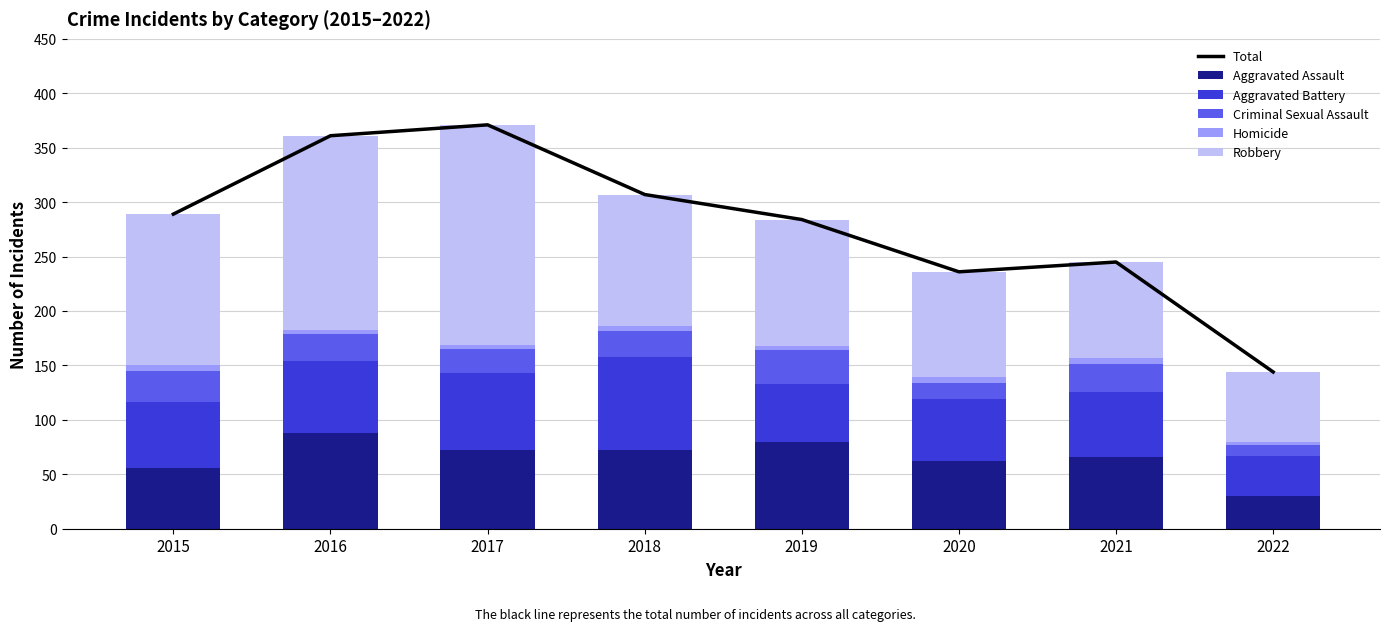

At which category does the chart reach its peak across all series?

2017